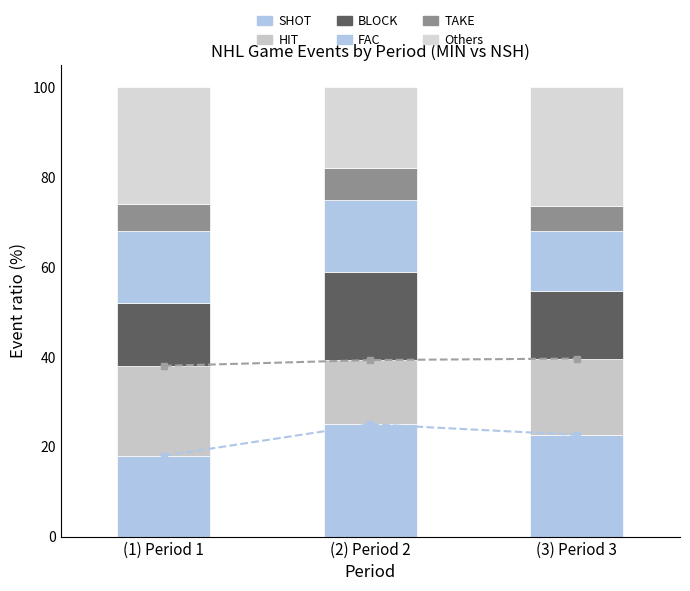

The SHOT series shows 41.7 at (2) Period 2. True or false?

False